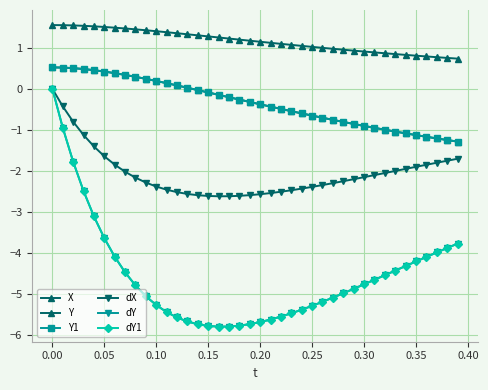

Is this an area chart (filled region under the line)?

No